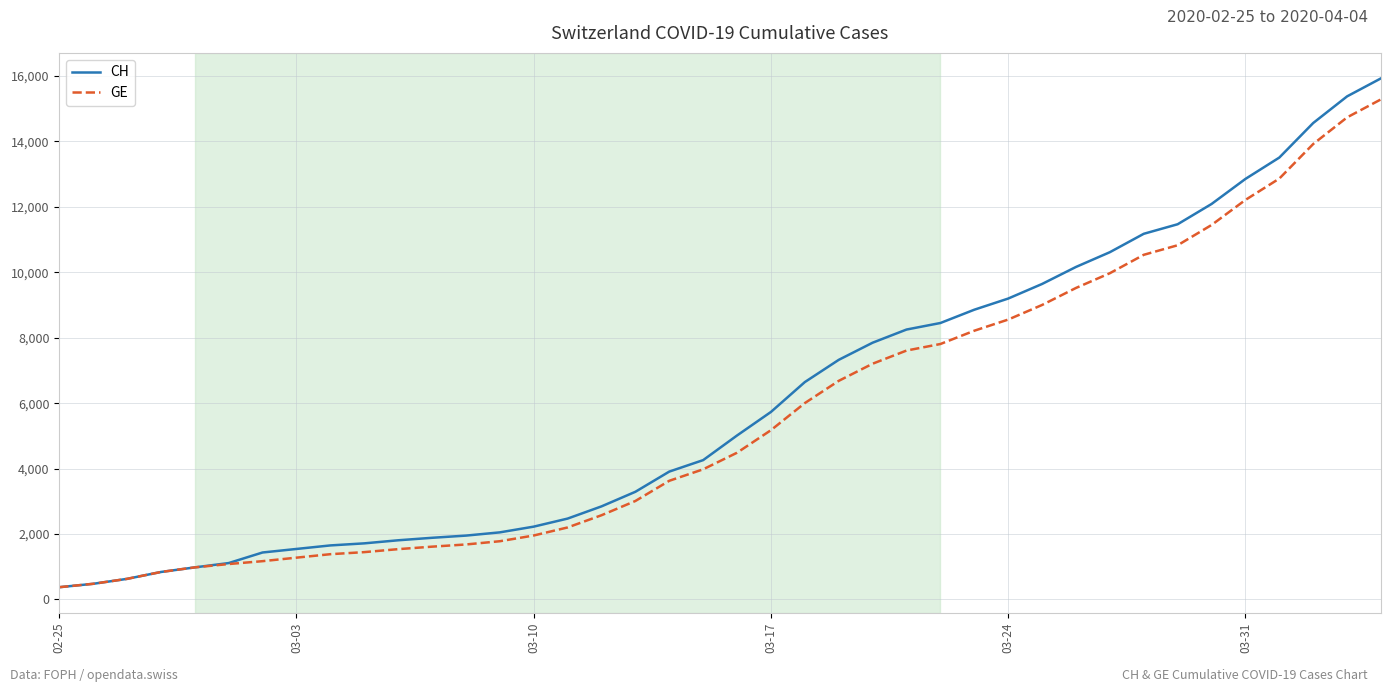

What are all the series names shown in the legend?

CH, GE